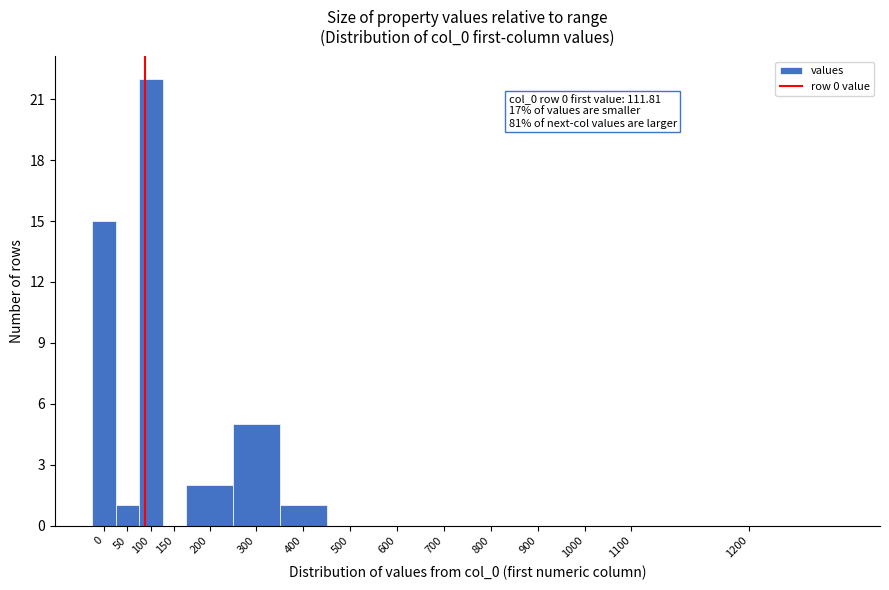

Reading left to right, transcribe all the data shown in this chart.

0=15	50=1	100=22	150=0	200=2	300=5	400=1	500=0	600=0	700=0	800=0	900=0	1000=0	1100=0	1200=0